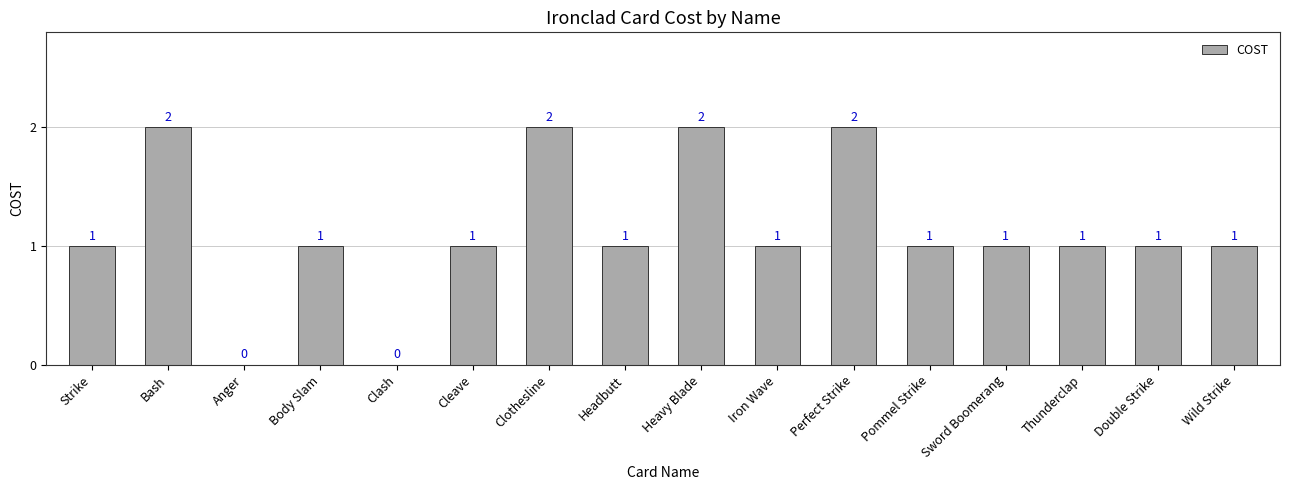

How many values are between 1 and 2?

14